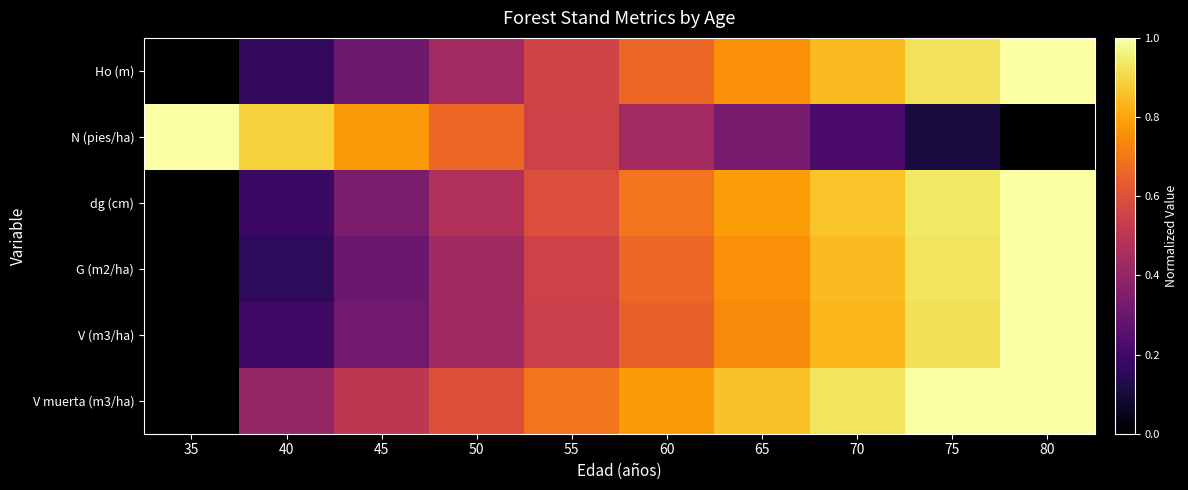

What is the total value across all series at 55?

3.5